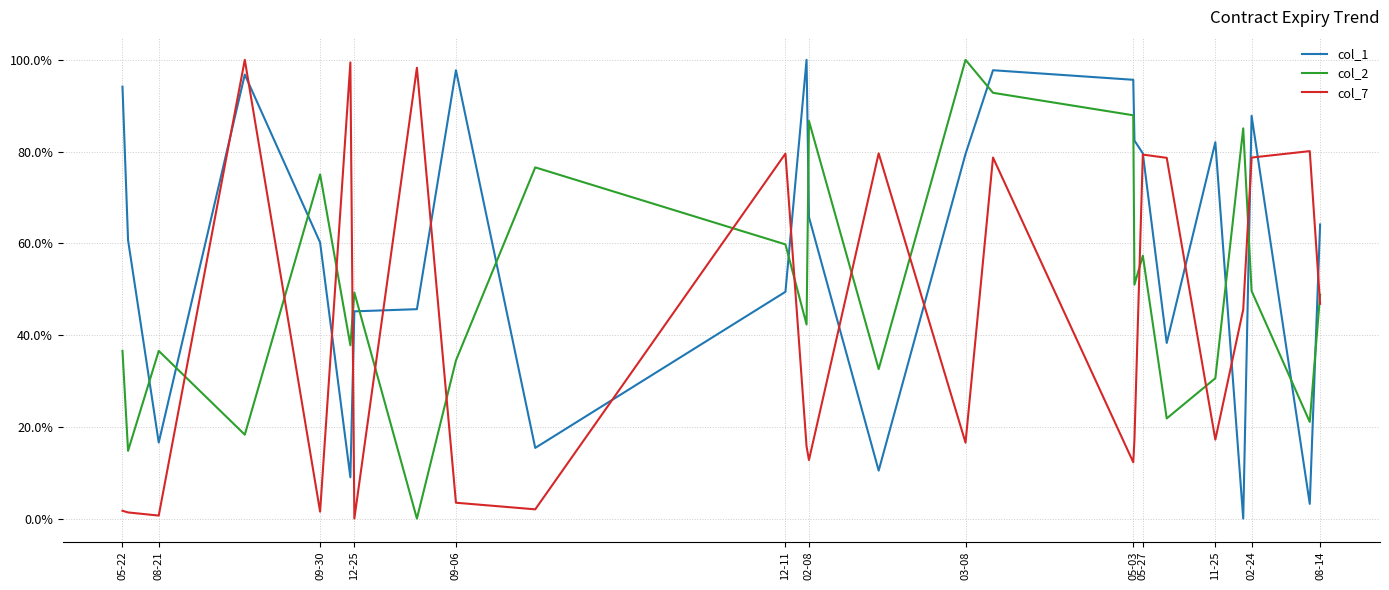

True or false: col_2 and col_1 cross at least once.

True